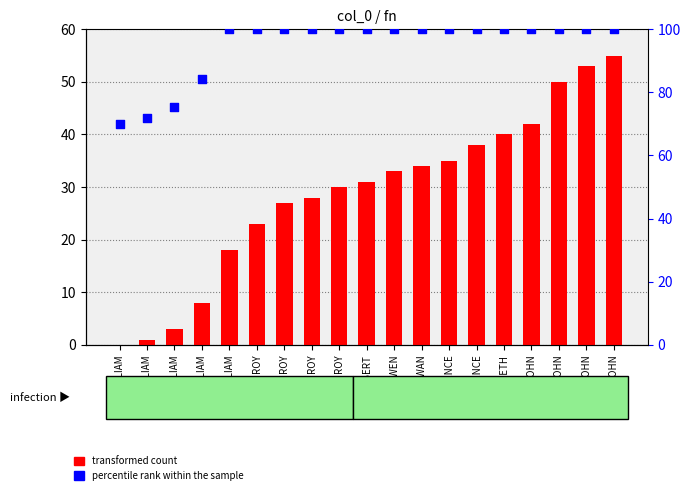

Is the value of transformed count at ROY greater than the value of percentile rank within the sample at WILLIAM?

No